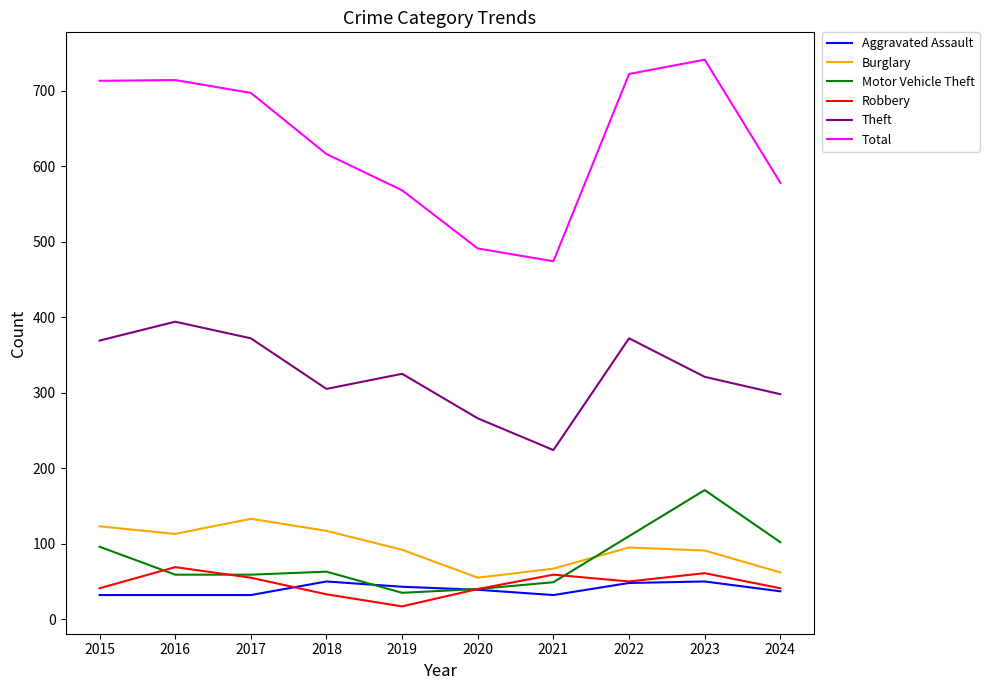

True or false: Aggravated Assault has more than 1 points higher than both neighbors.

True